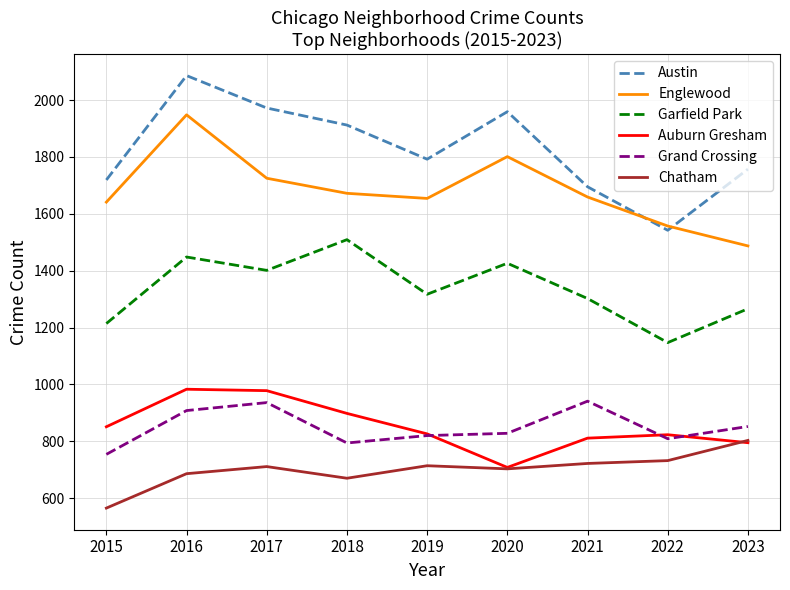

True or false: Garfield Park has a value of 1899 at 2017.

False